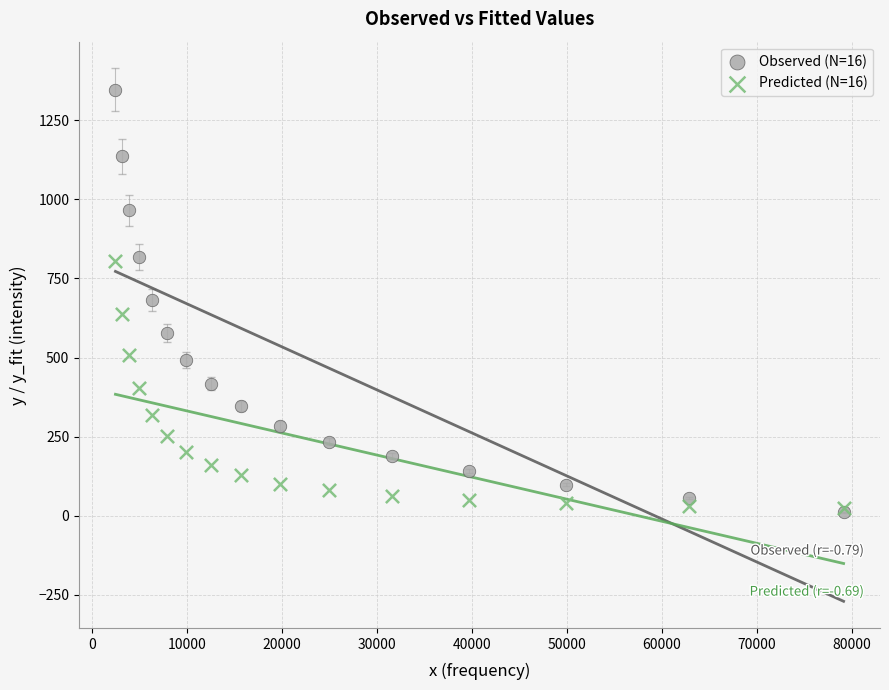

Which series reaches the maximum Y coordinate?

Observed (N=16)